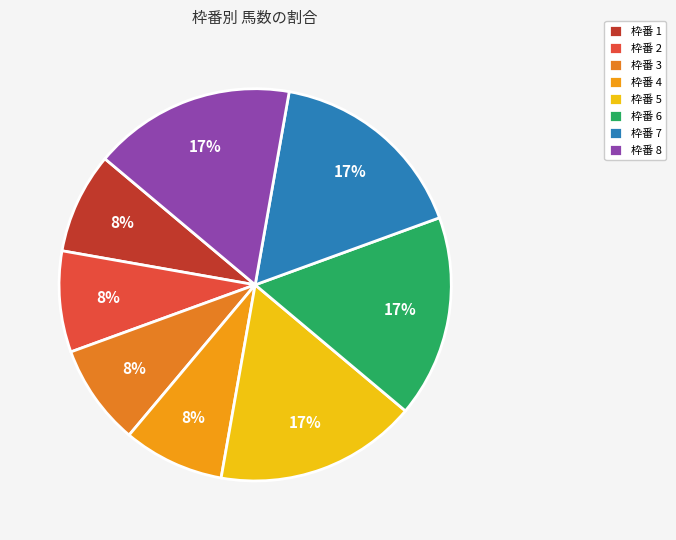

Count the number of slices in the pie.

8